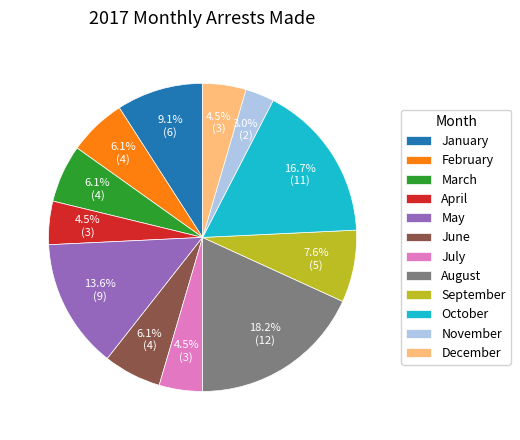

Which slice is the largest?

August